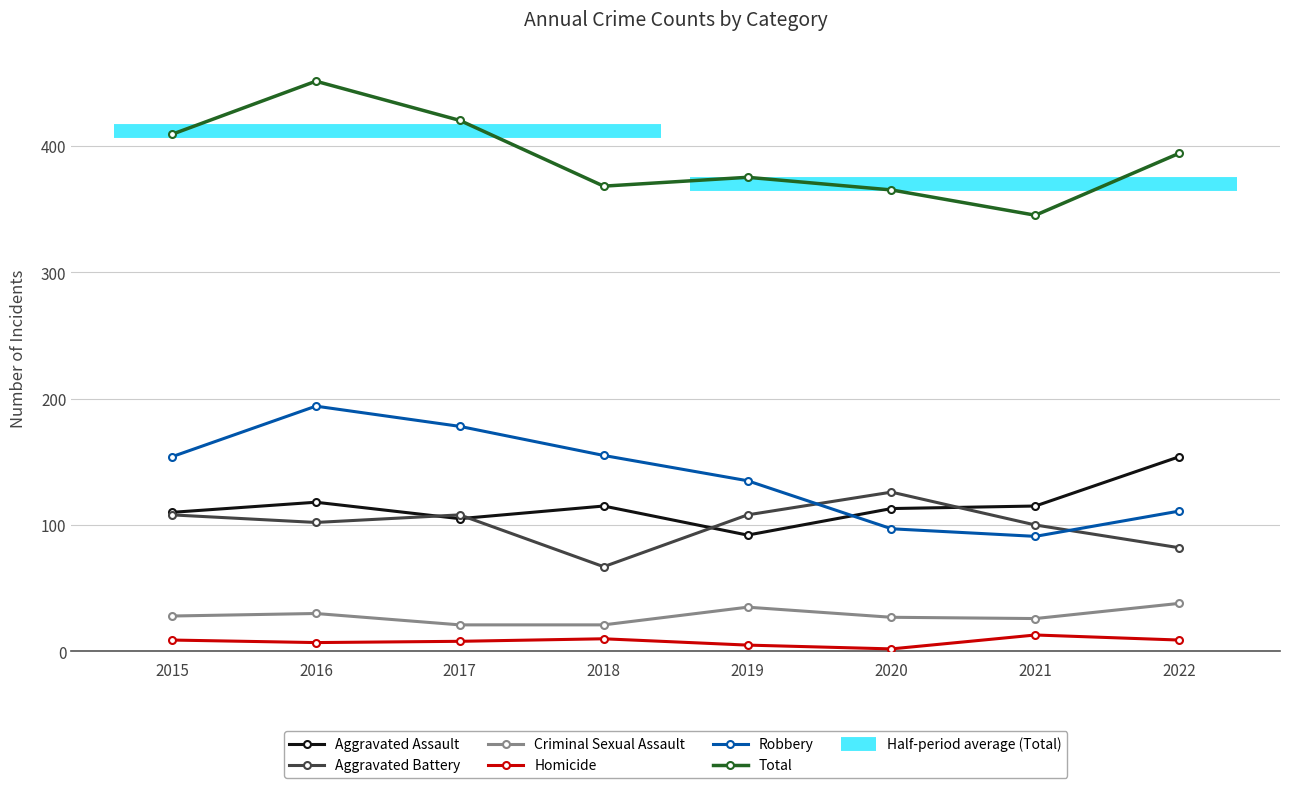

Rank the categories by Aggravated Battery value from lowest to highest.

2018, 2022, 2021, 2016, 2015, 2017, 2019, 2020